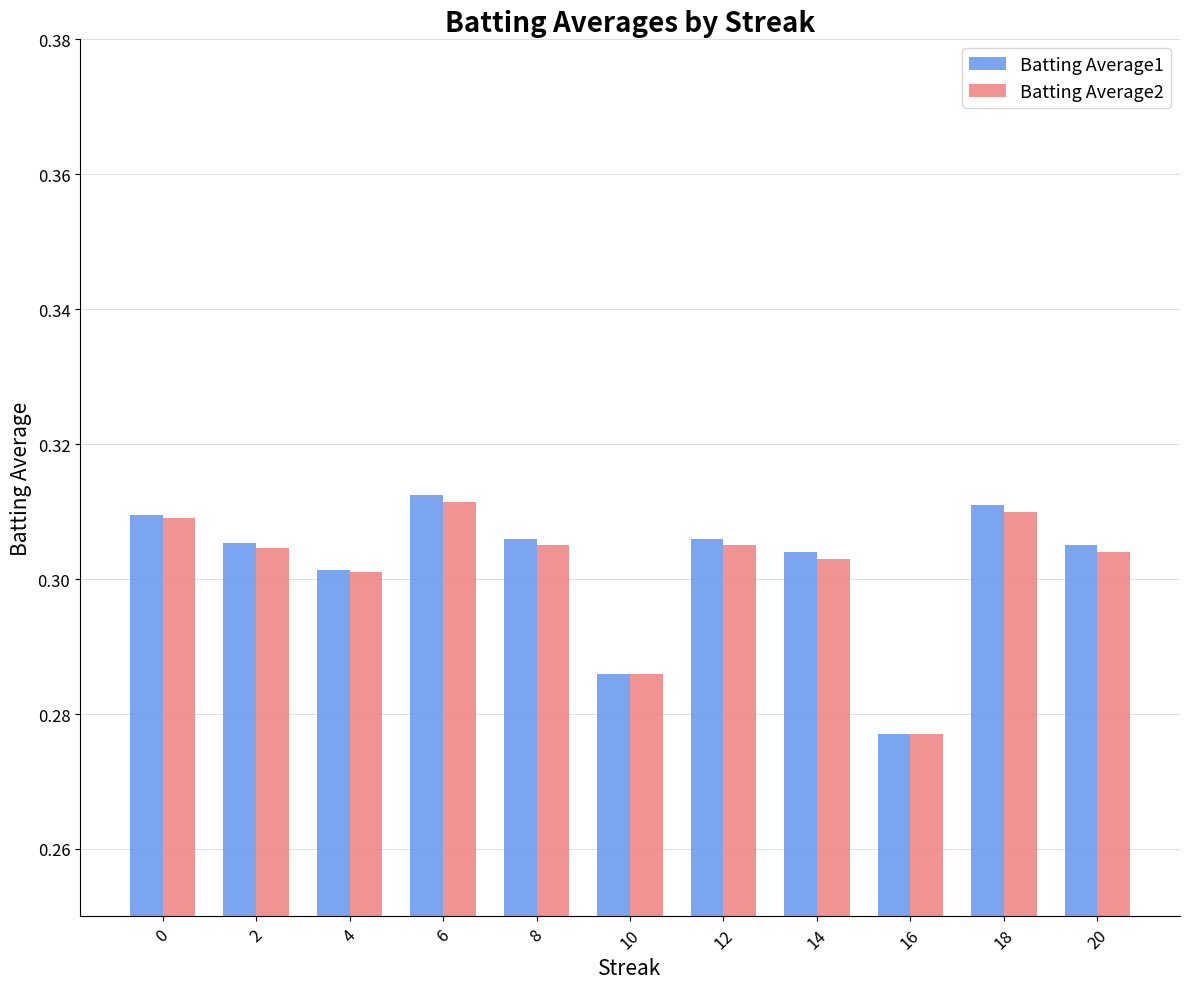

True or false: Batting Average2 has a value of 0.5 at 20.

False